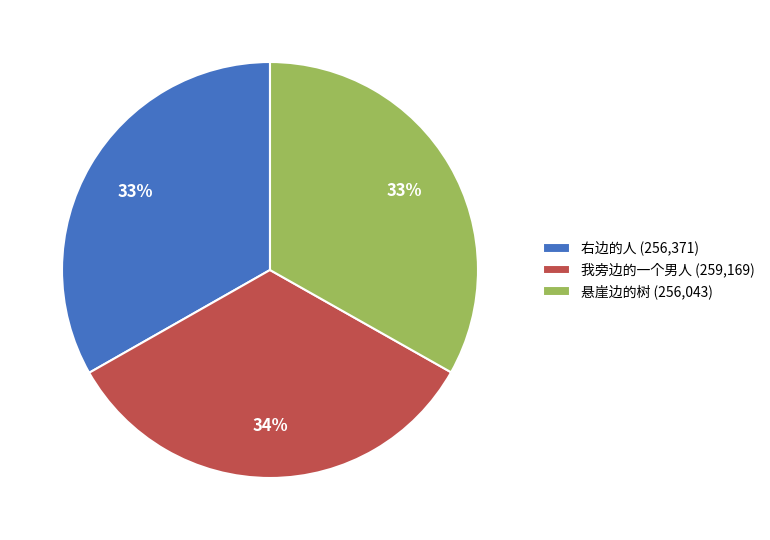

What percentage is the 悬崖边的树 slice, to the nearest percent?

33%